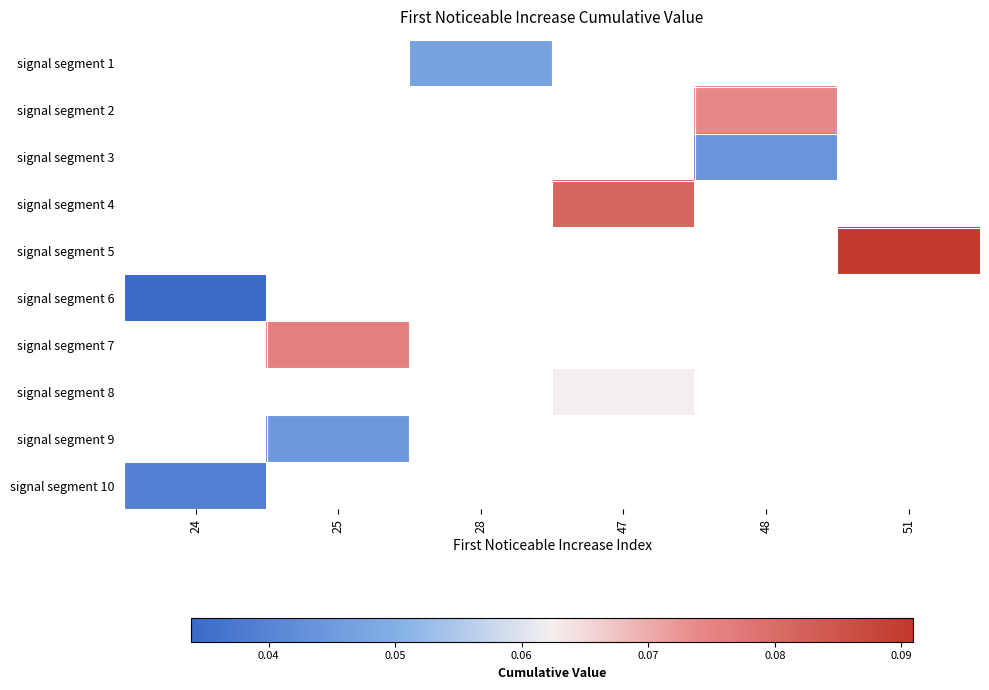

Count the number of data series in this chart.

10